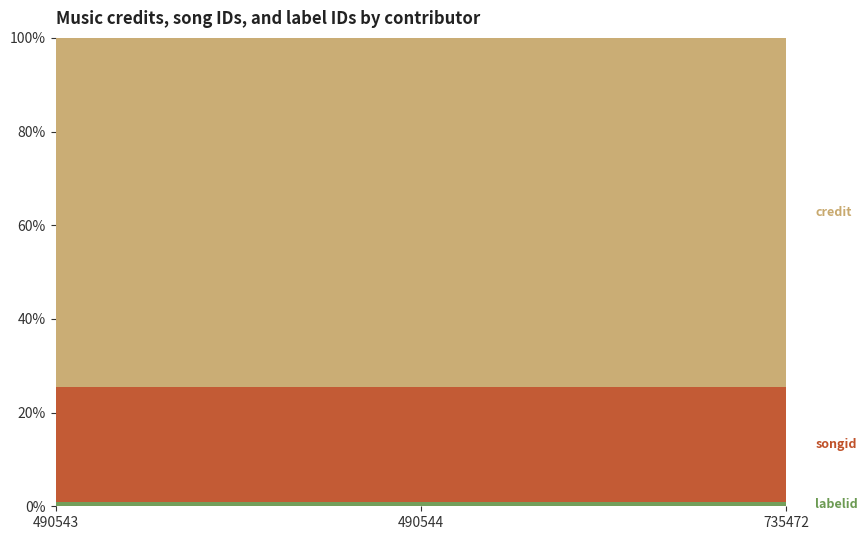

Reading left to right, transcribe all the data shown in this chart.

labelid: 490543=30264	490544=30264	735472=30264
songid: 490543=824555	490544=824555	735472=824555
credit: 490543=2497461	490544=2497461	735472=2497461